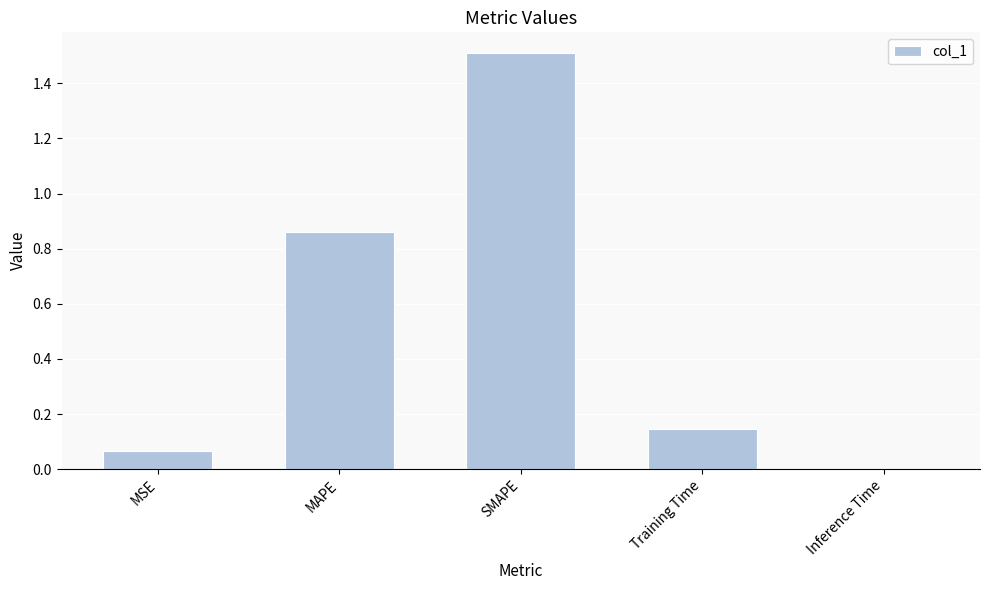

Is it true that the value at SMAPE is 1.5?

True